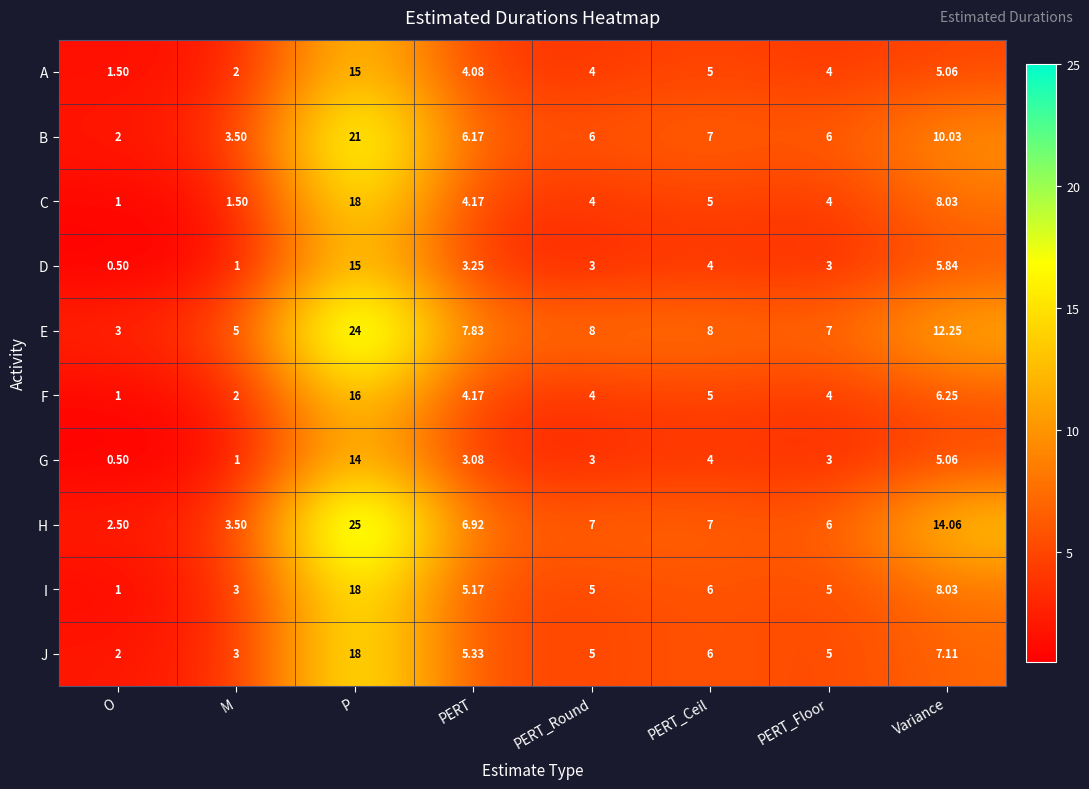

What is the total value across all series at PERT_Floor?

47.0